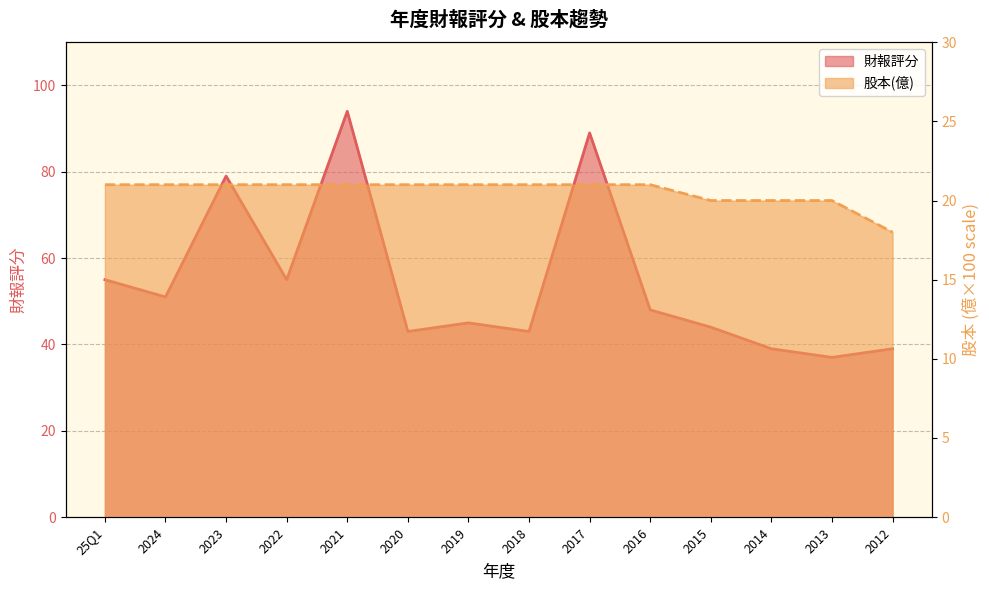

What is the label of the 3rd point from the left?

2023